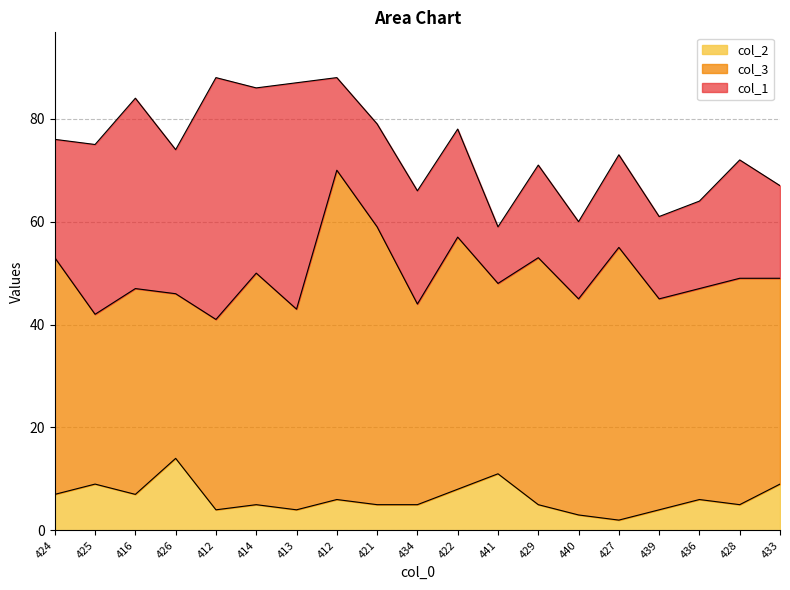

True or false: col_3 has a value of 41 at 439.

True